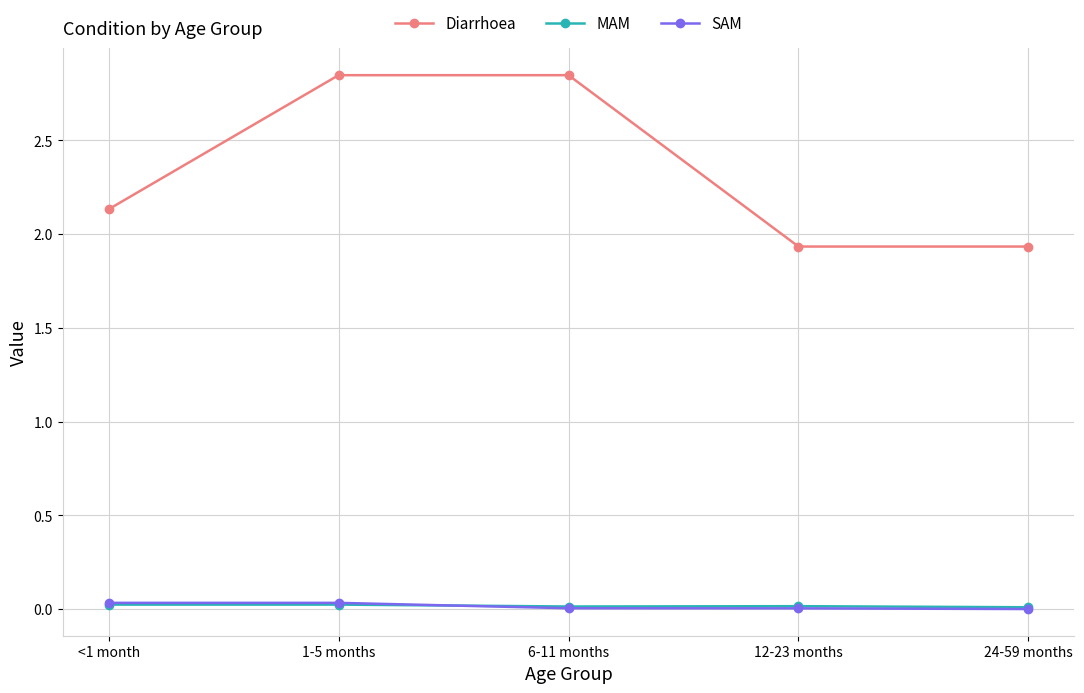

True or false: Diarrhoea and MAM intersect in this chart.

False